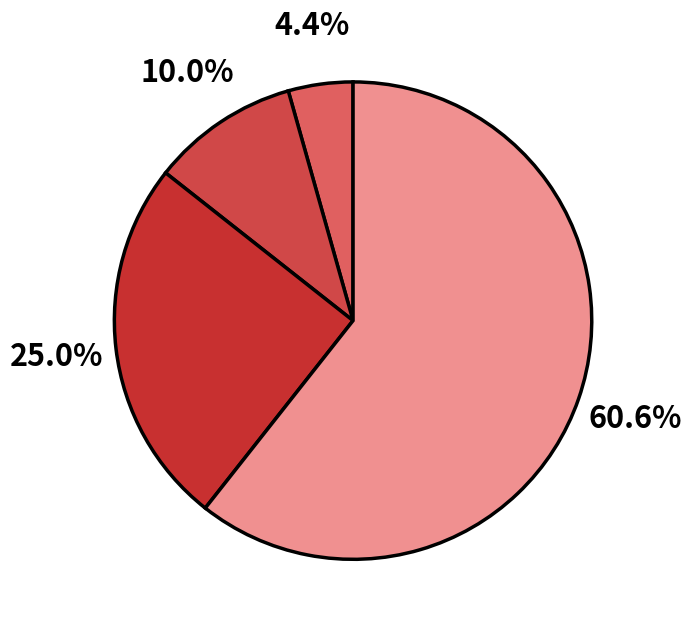

To the nearest percent, what is the average slice percentage?

25%